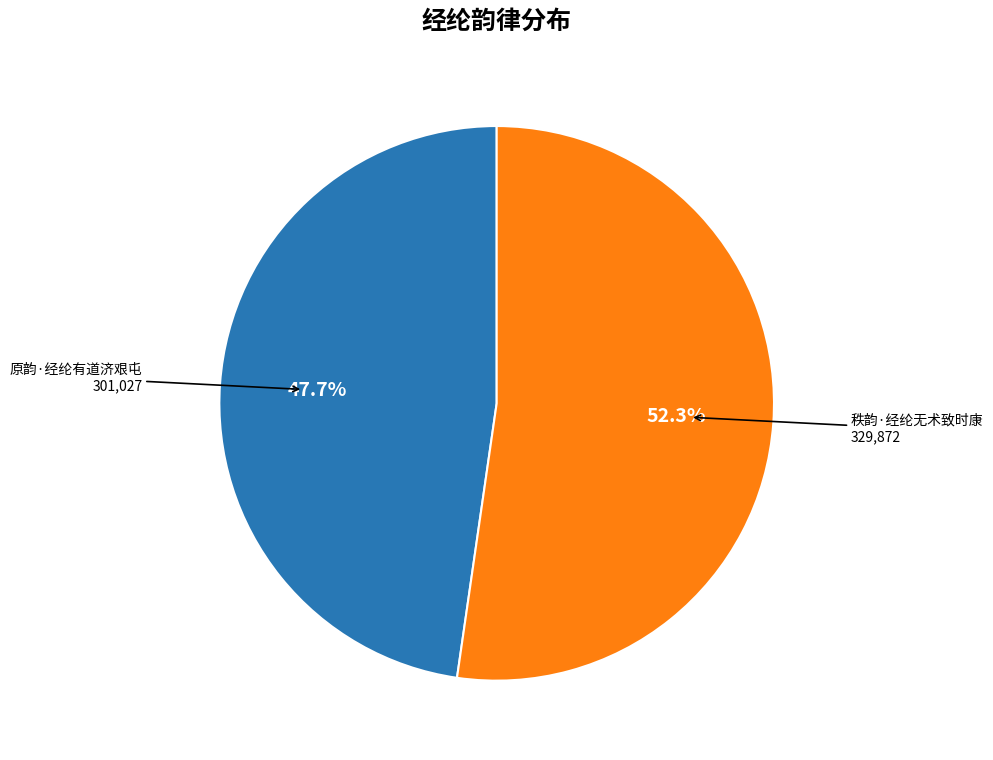

Is there a majority slice in this chart?

Yes